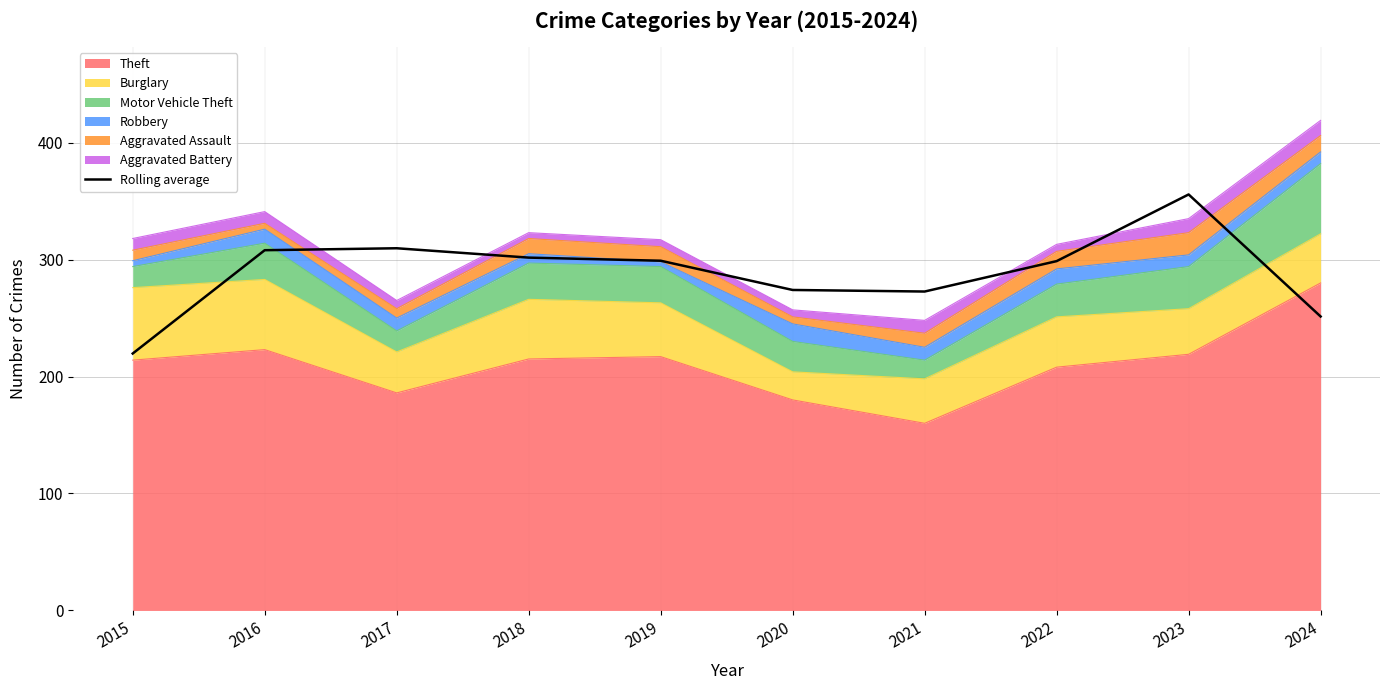

What is the average value?

289.0